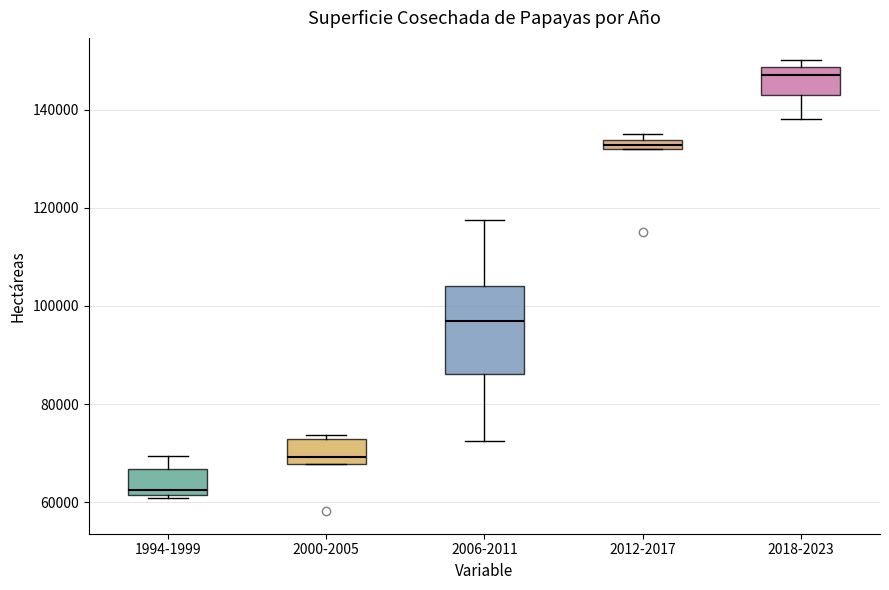

Comparing the boxes themselves (not the whiskers), which one is the tallest?

2006-2011